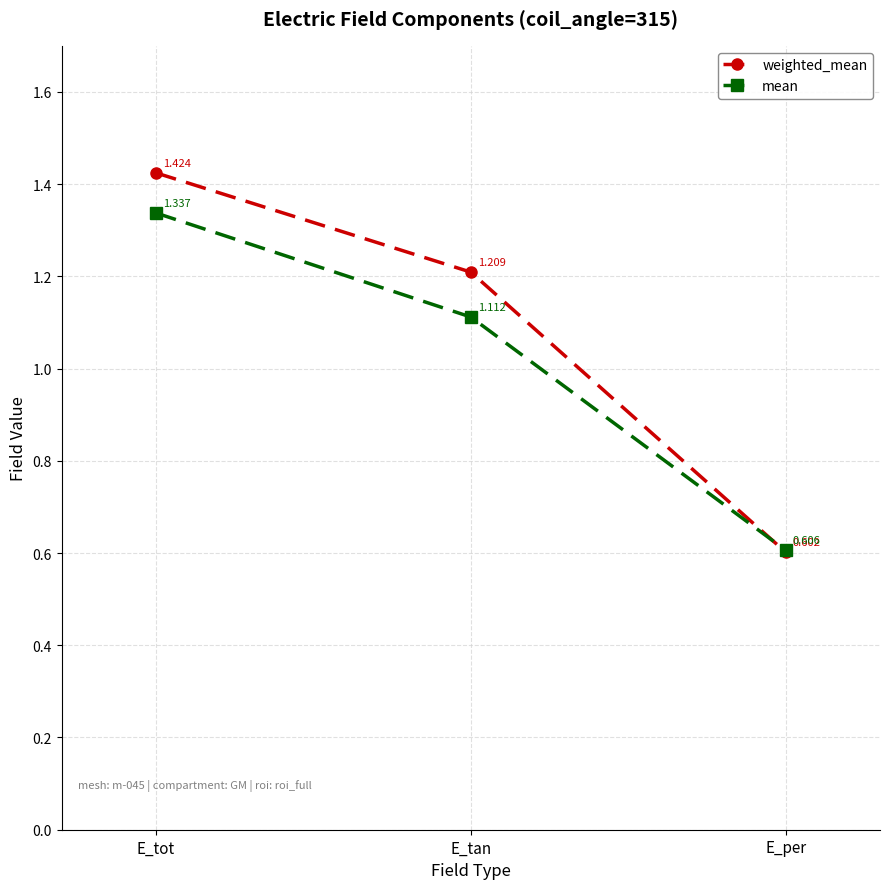

True or false: weighted_mean has a value of 0.6 at E_per.

True